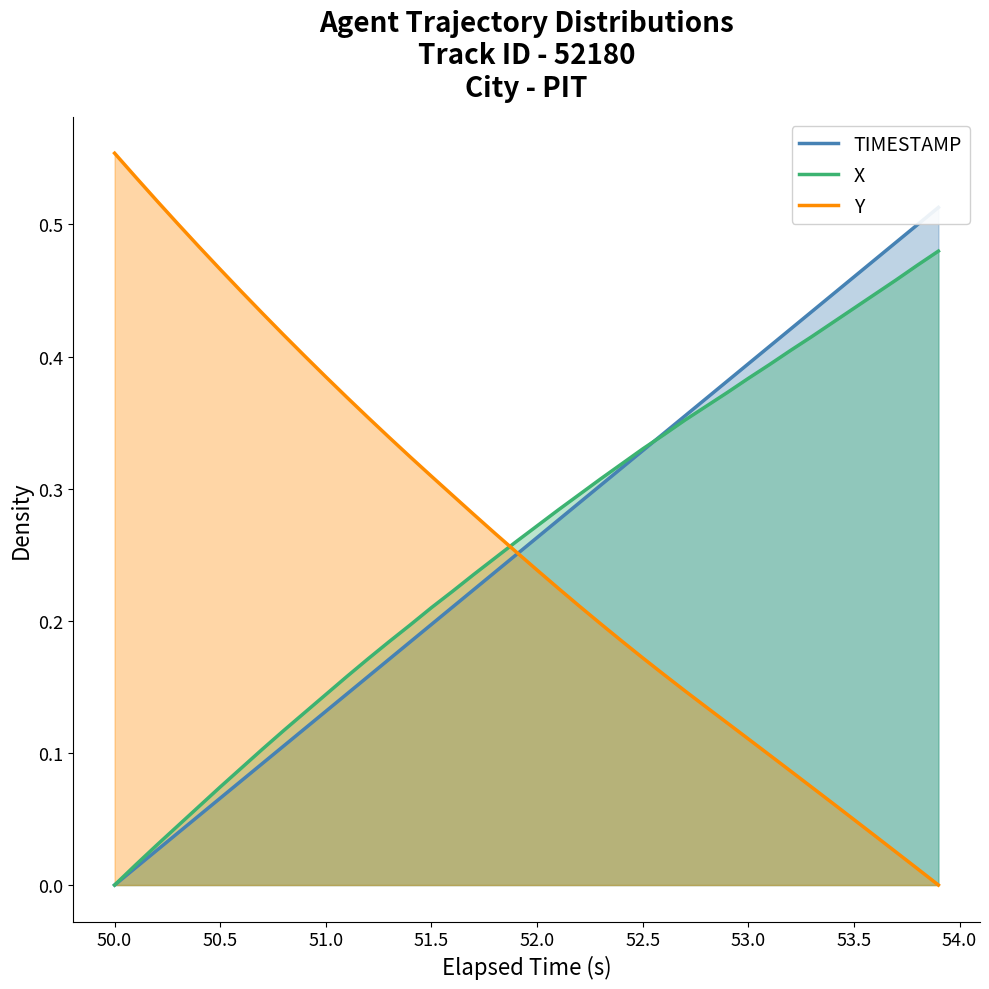

What is the difference between the maximum and minimum values in the X series?

0.5